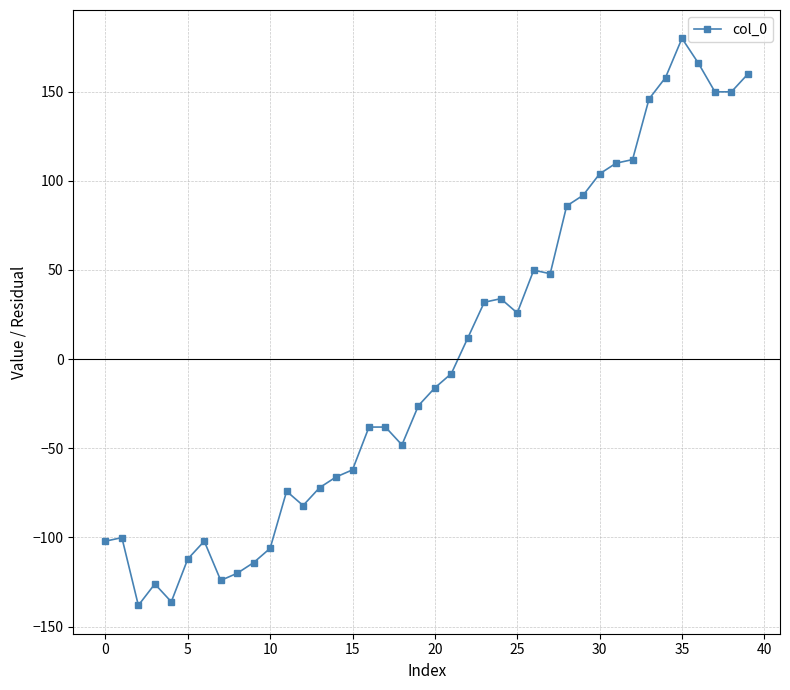

What is the difference between the maximum and minimum values?

318.0